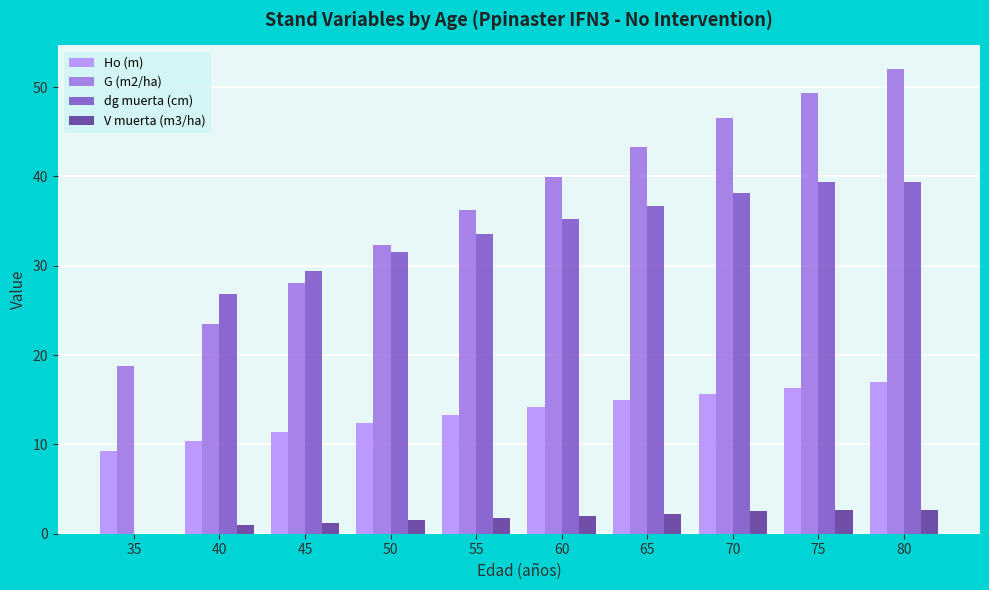

What is the total value across all series at 50?

77.8